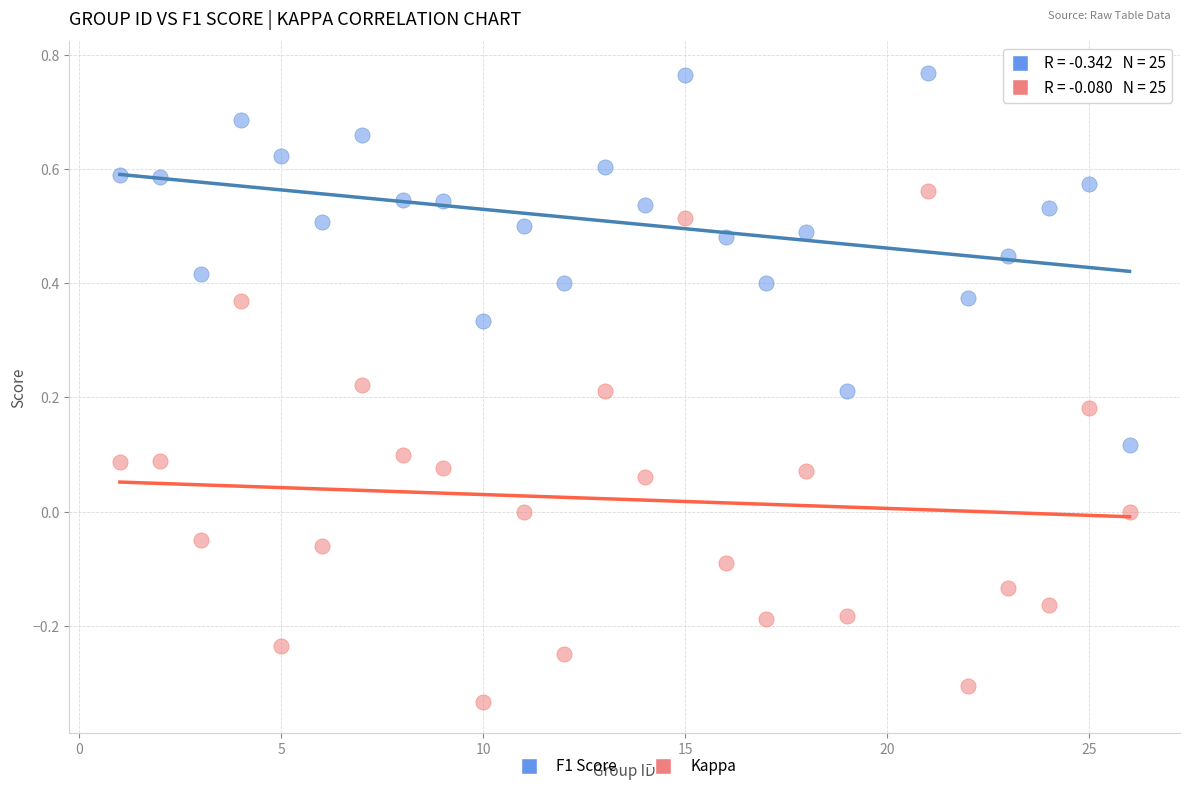

Which series reaches the minimum Y coordinate?

Kappa